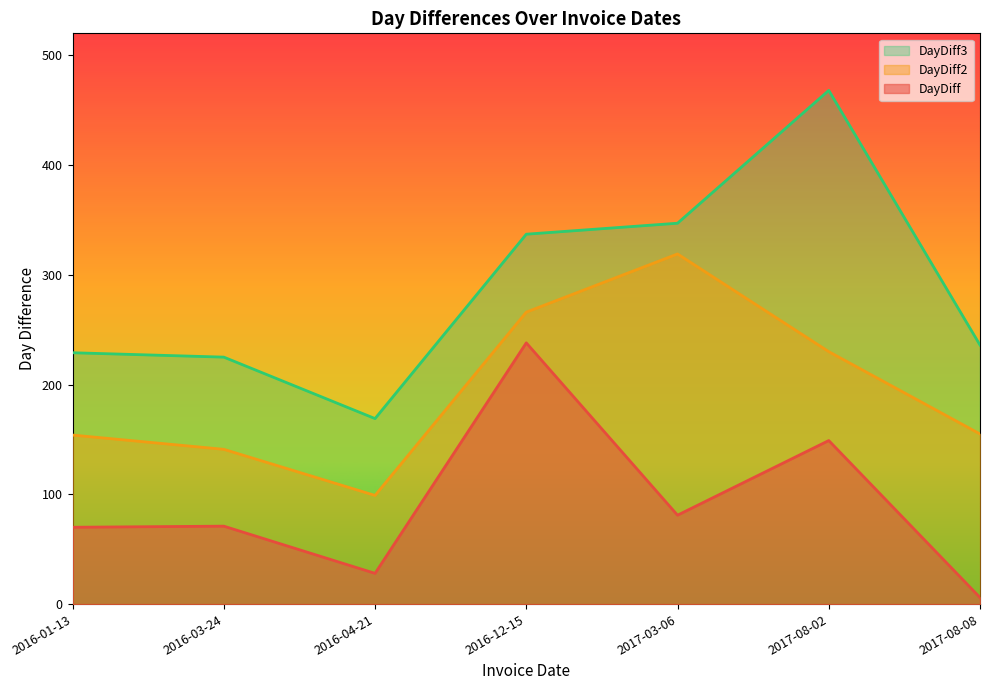

What are all the series names shown in the legend?

DayDiff3, DayDiff2, DayDiff